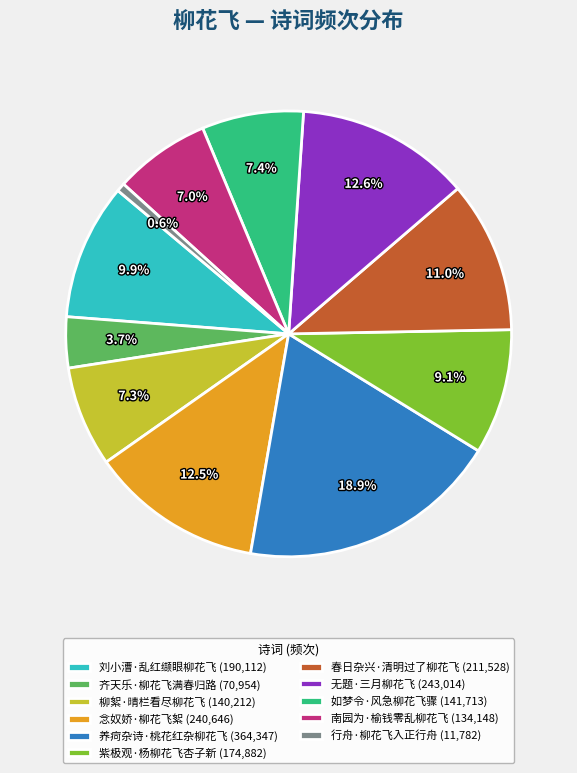

Does 念奴娇·柳花飞絮 represent more than half of the total?

No